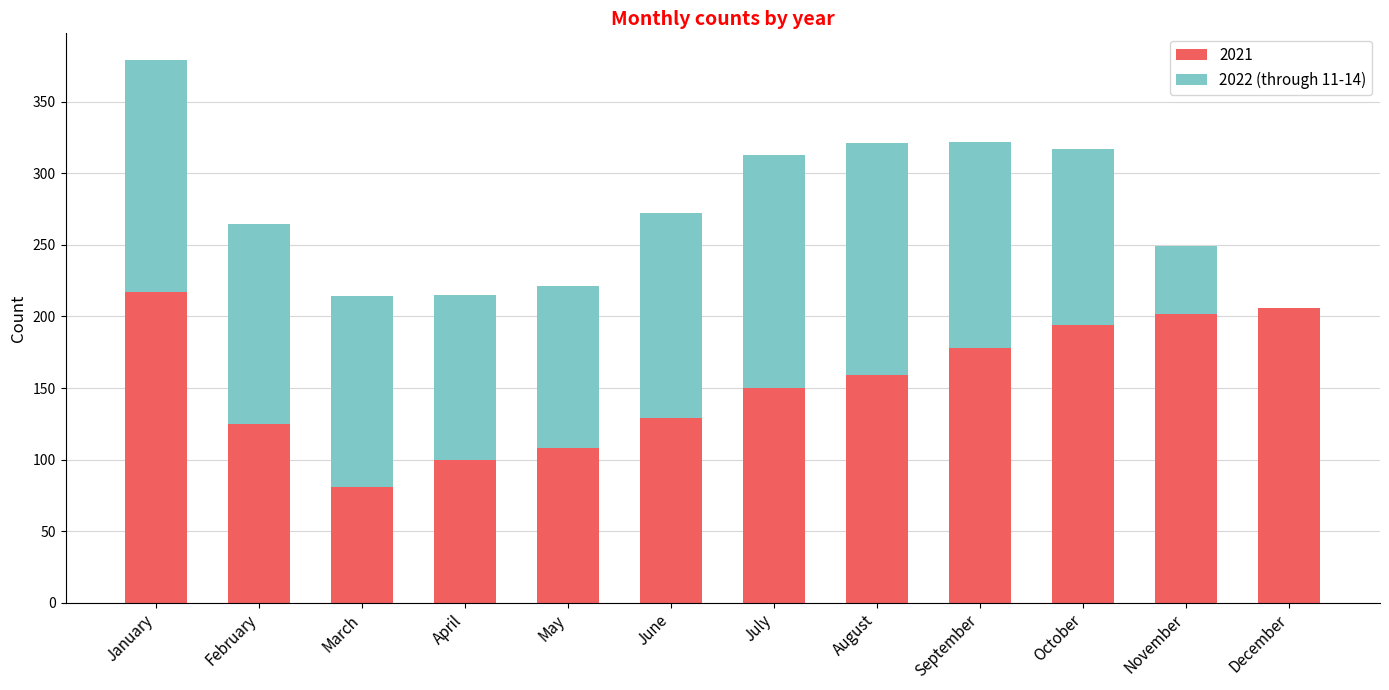

What is the sum of all 2021 values?

1849